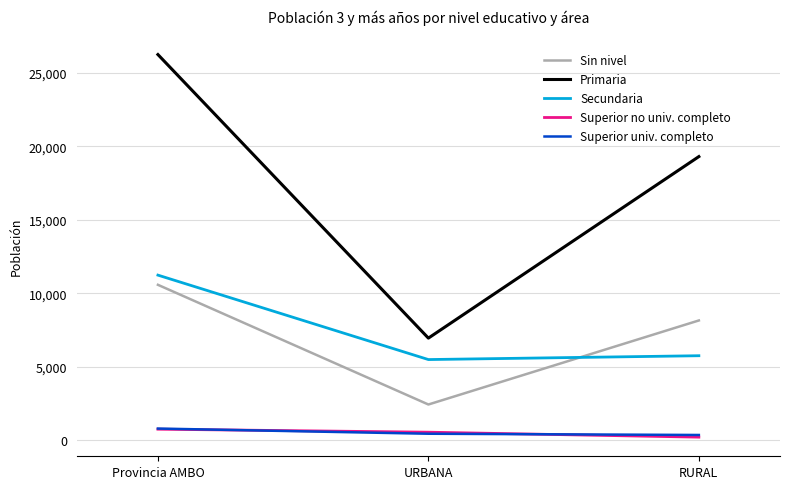

True or false: Secundaria has a value of 5747 at RURAL.

True